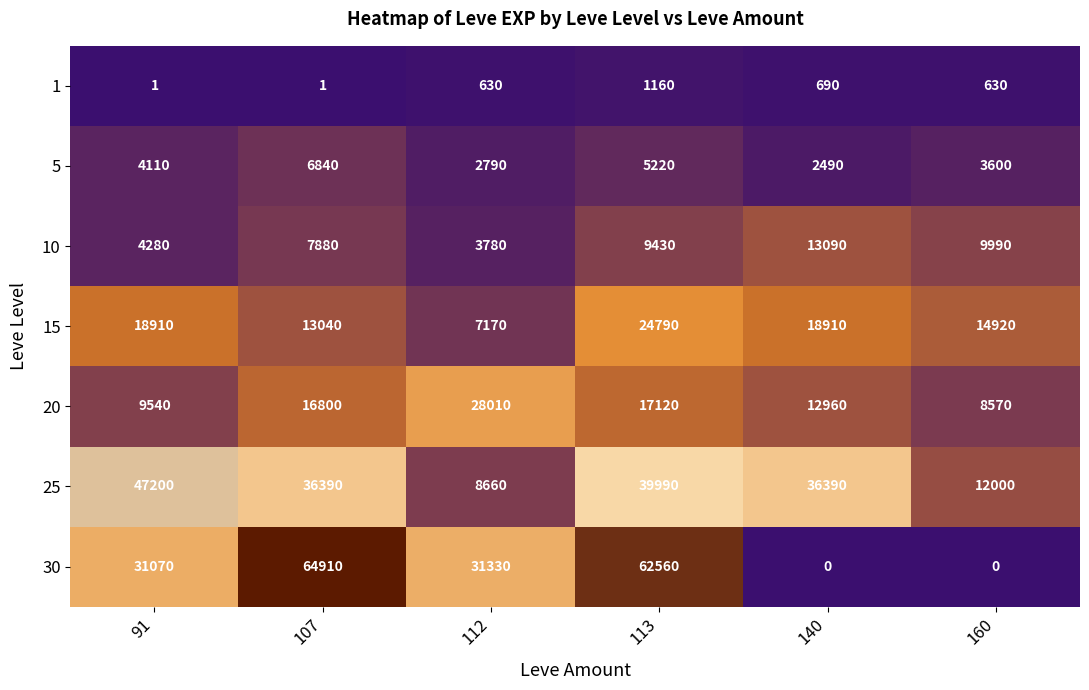

At which category does the chart reach its peak across all series?

107